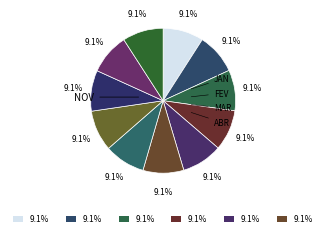

Count the number of slices in the pie.

11